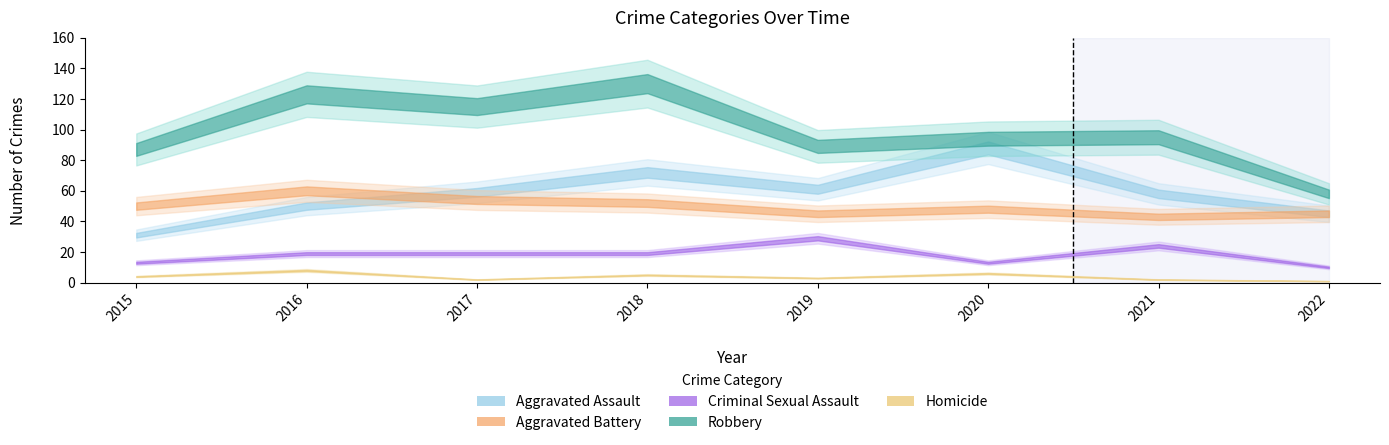

Between 2019 and 2021, which series saw the biggest shift?

Robbery